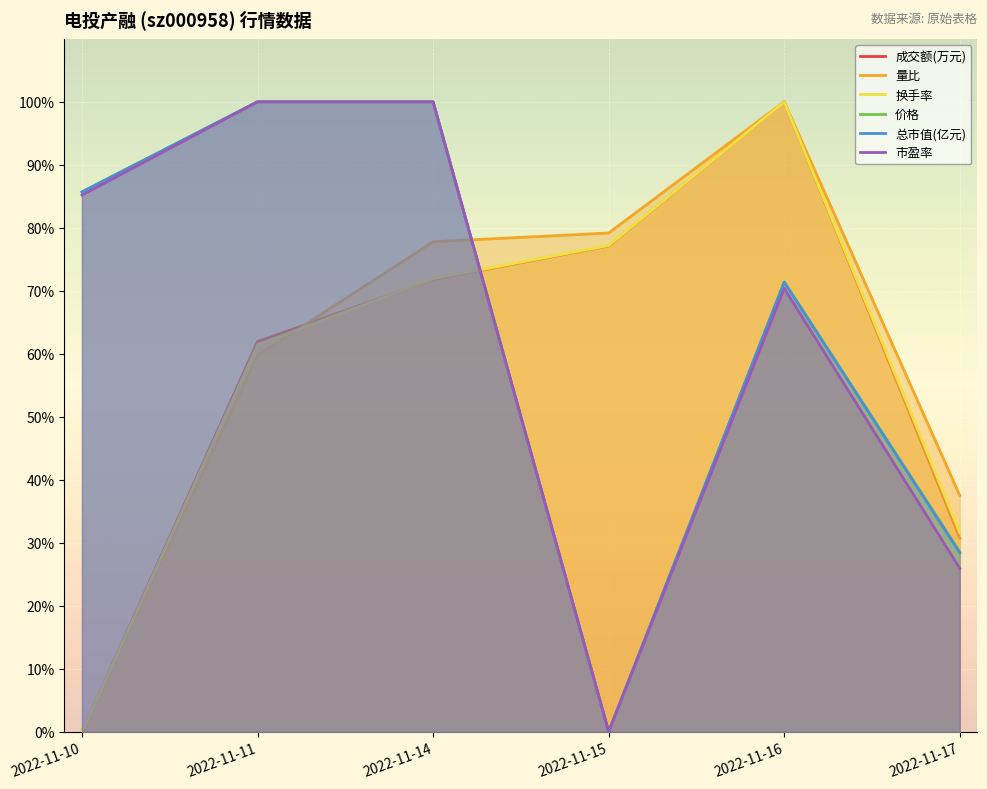

Rank the categories by 换手率 value from lowest to highest.

2022-11-10, 2022-11-17, 2022-11-11, 2022-11-14, 2022-11-15, 2022-11-16